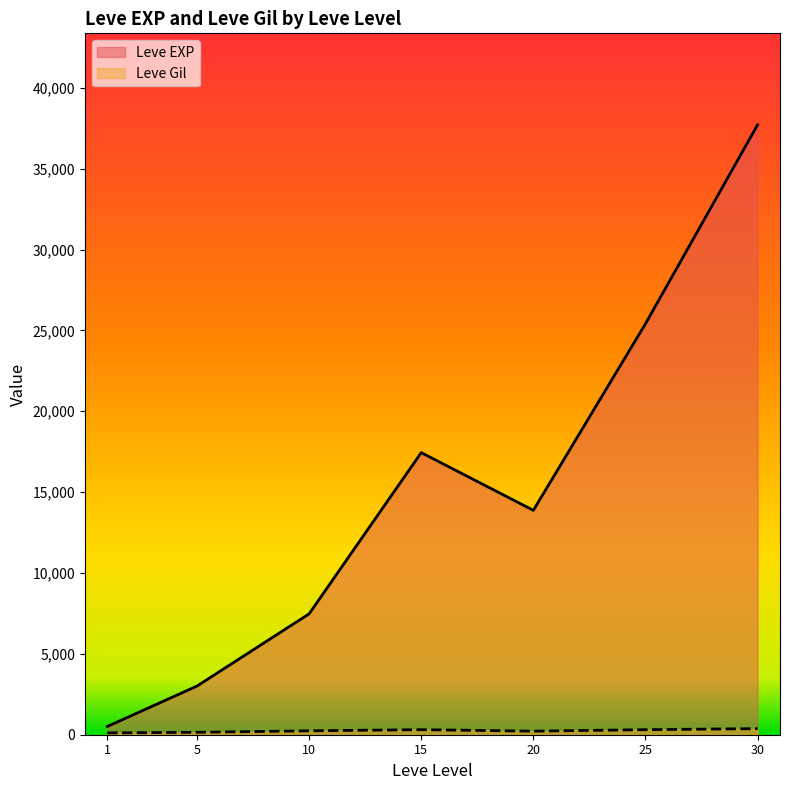

What is the lowest value of the Leve Gil series?

105